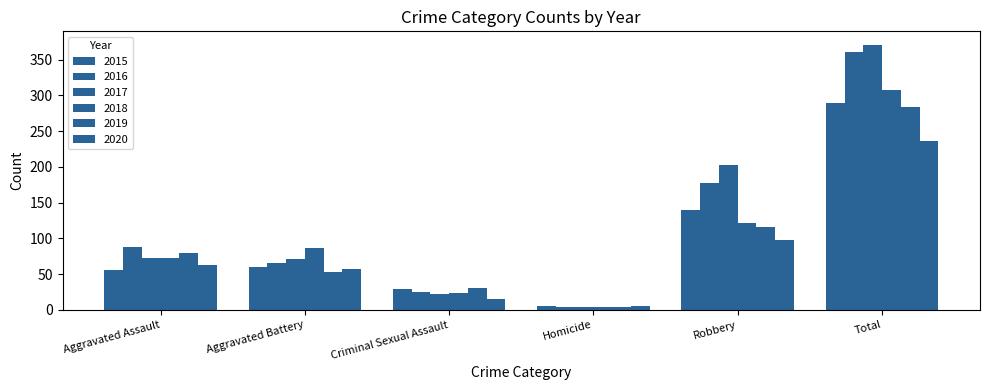

Between Aggravated Assault and Total, which series saw the biggest shift?

2017